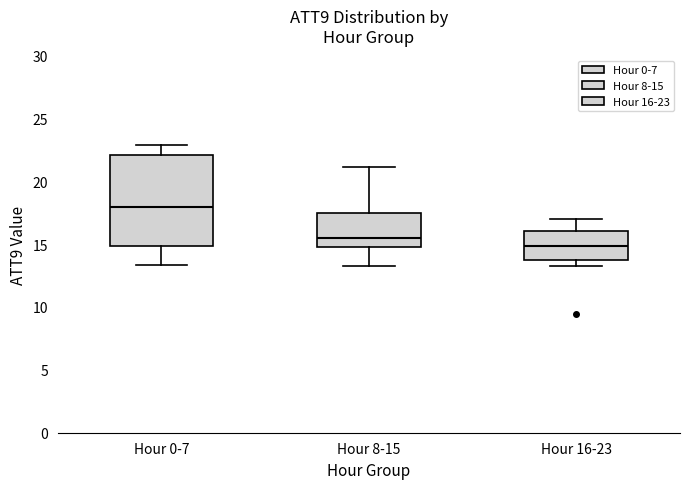

Comparing the boxes themselves (not the whiskers), which one is the tallest?

Hour 0-7